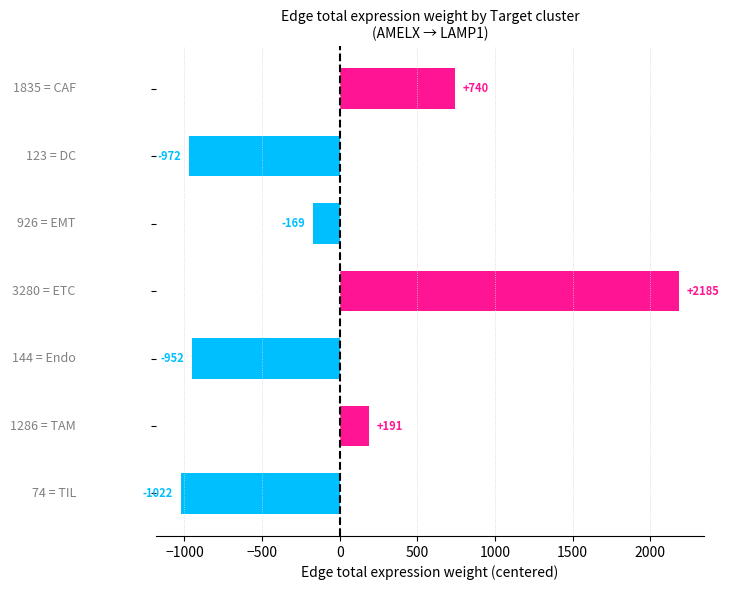

What is the smallest value displayed?

-1022.0